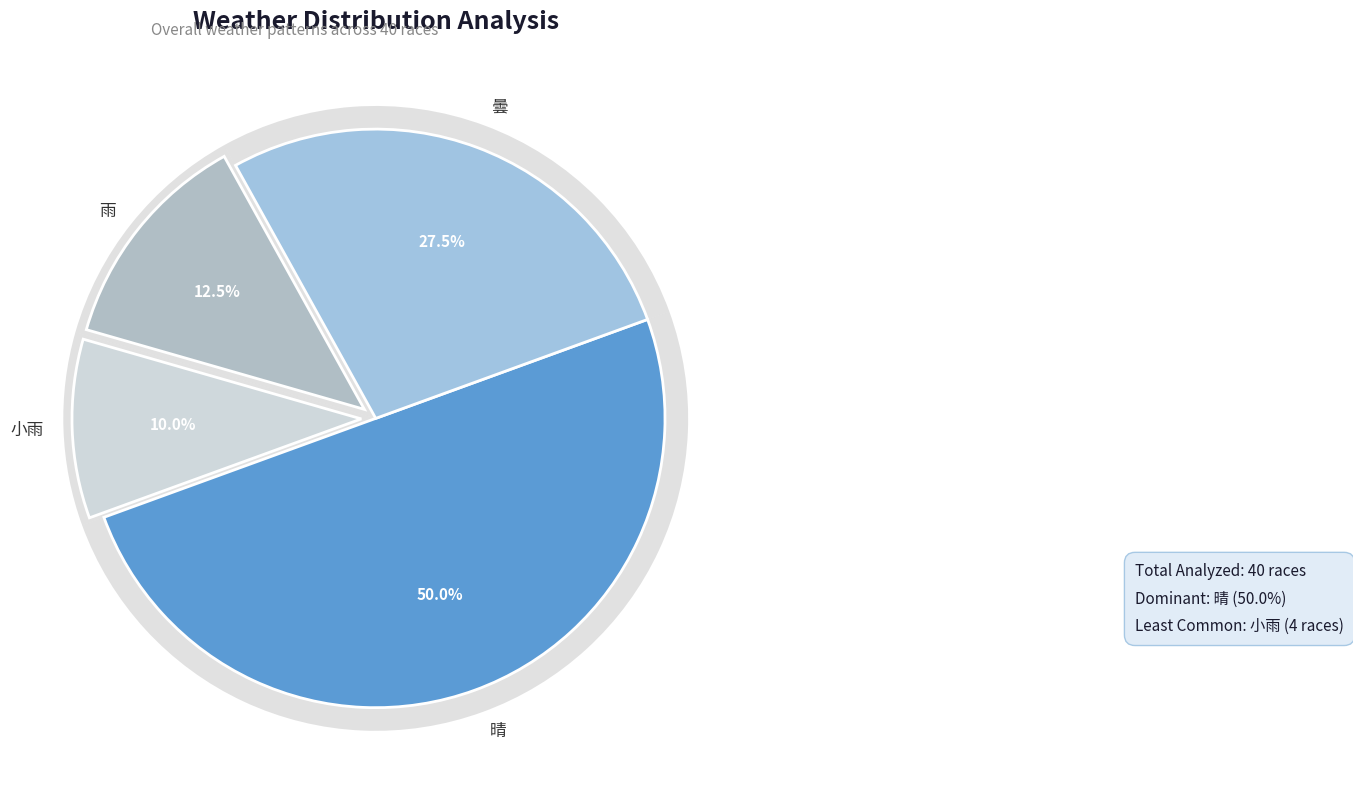

How many slices are in this pie chart?

4